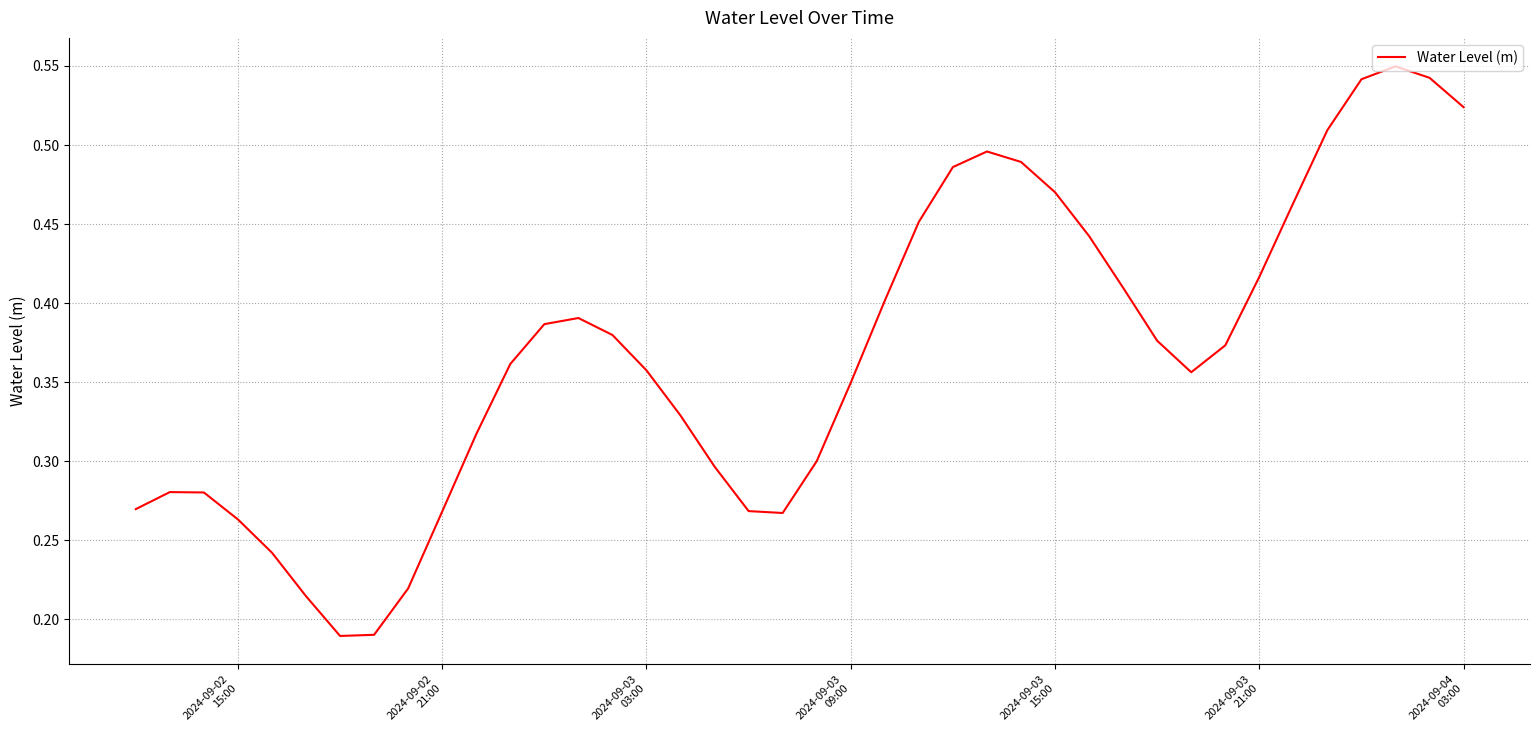

How many lines are shown in the chart?

1